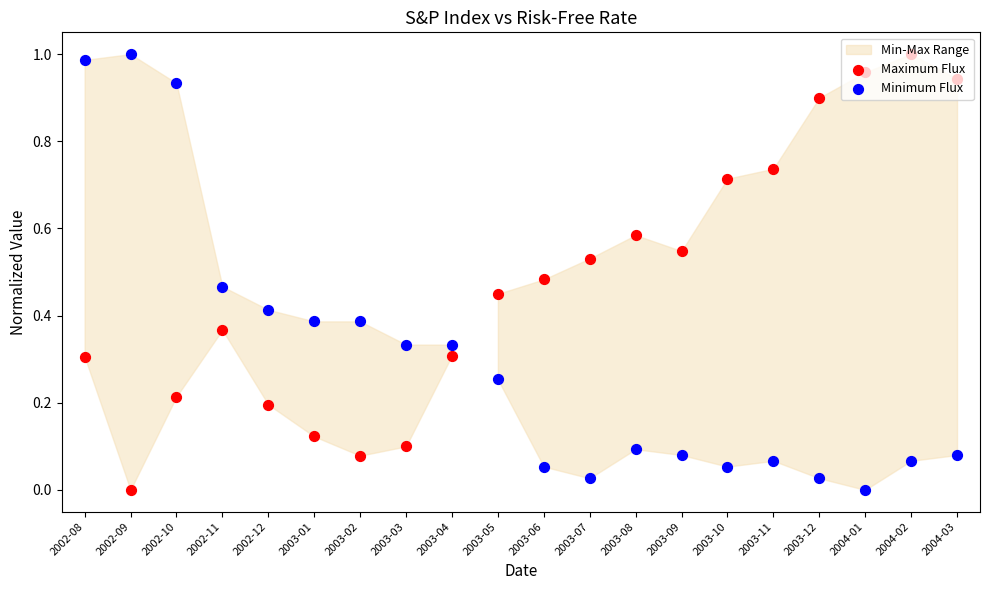

Which series has the largest total across all categories?

Maximum Flux